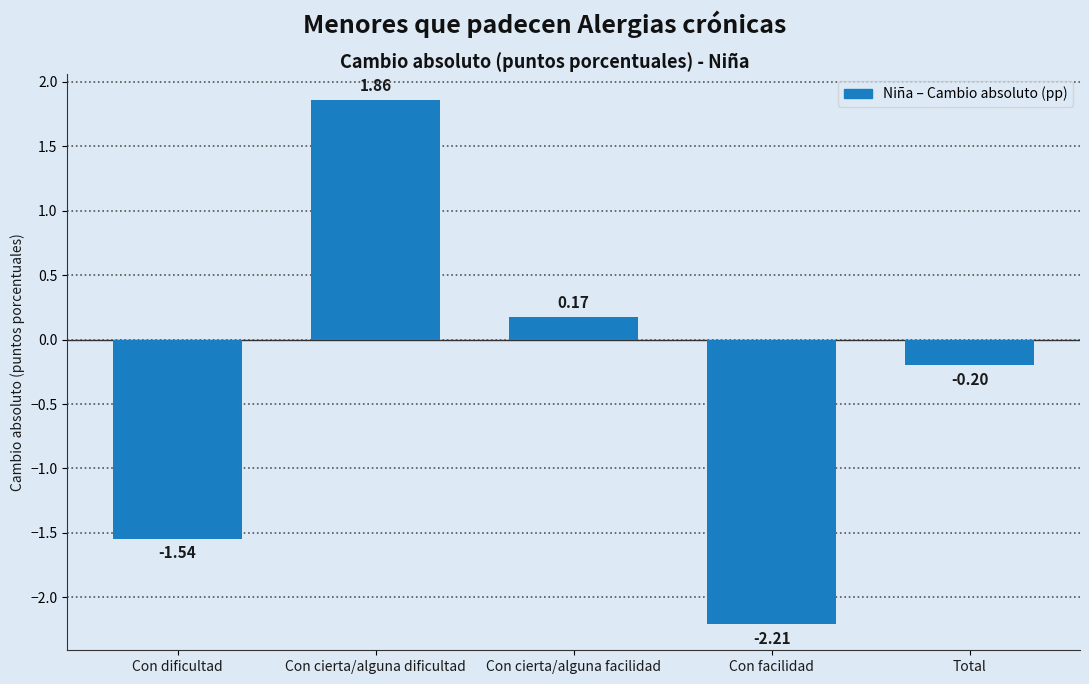

Rank the categories by value from highest to lowest.

Con cierta/alguna dificultad, Con cierta/alguna facilidad, Total, Con dificultad, Con facilidad